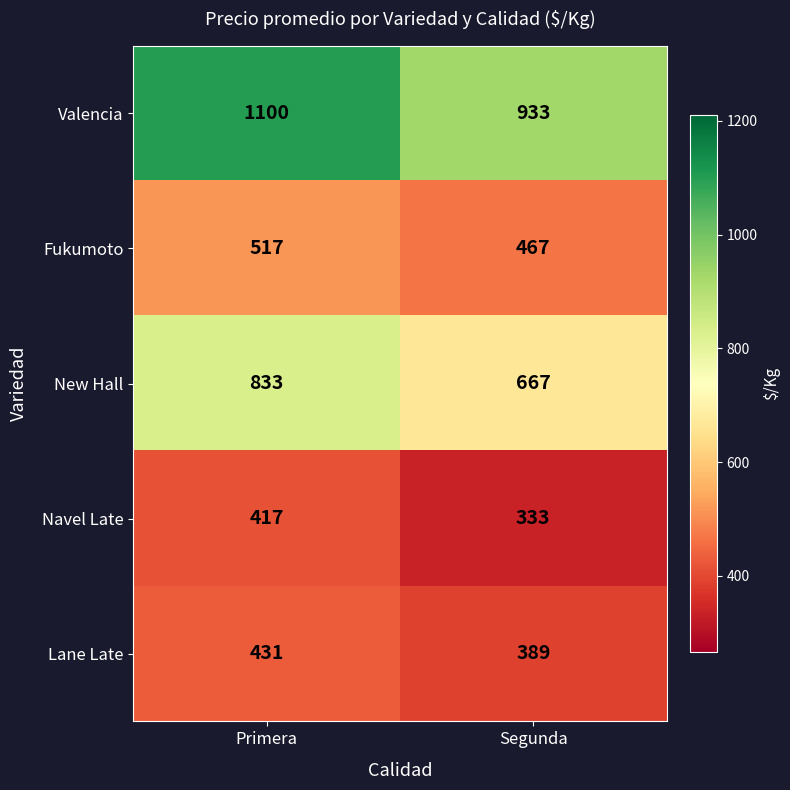

Which series has the largest range (max minus min)?

Valencia